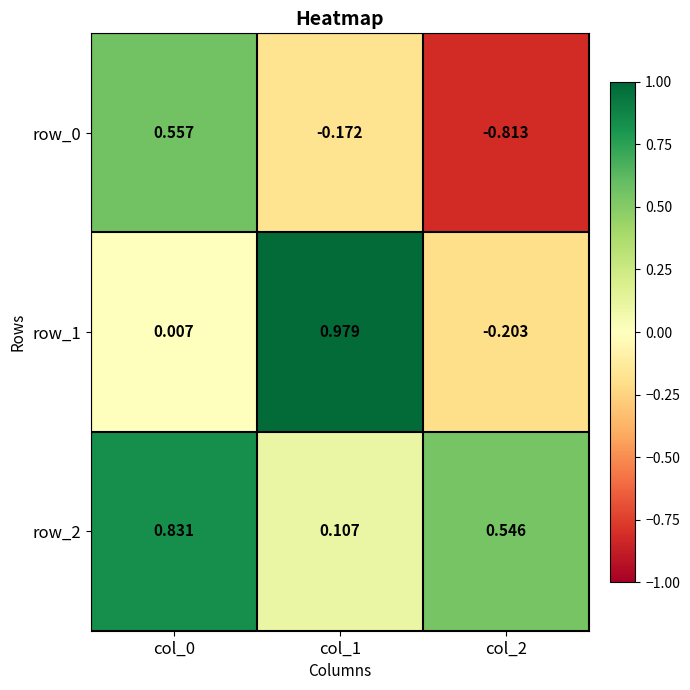

Is the value of row_2 at col_0 greater than the value of row_0 at col_0?

Yes